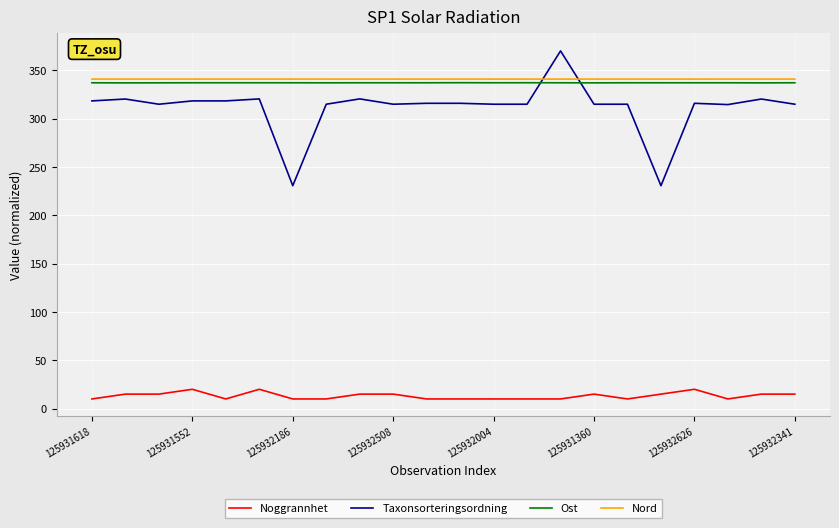

Which series ends up on top after the final intersection of Taxonsorteringsordning and Nord?

Nord